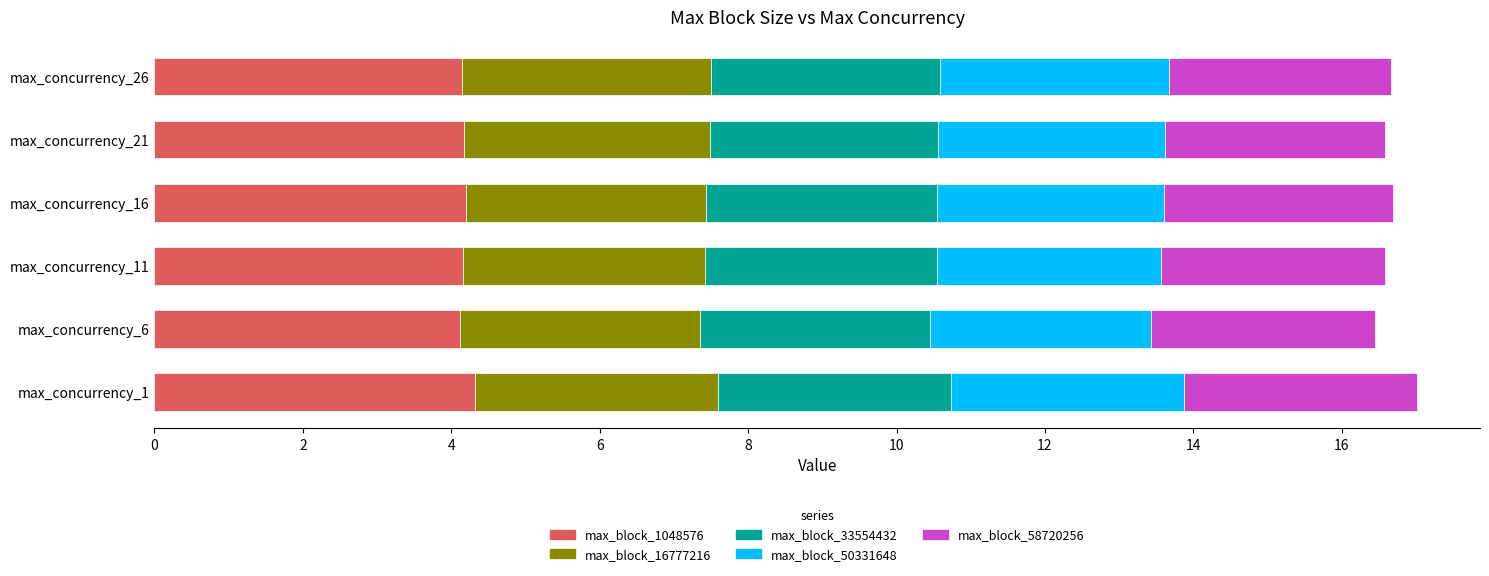

The value of max_block_1048576 at max_concurrency_1 is 4.3. True or false?

True